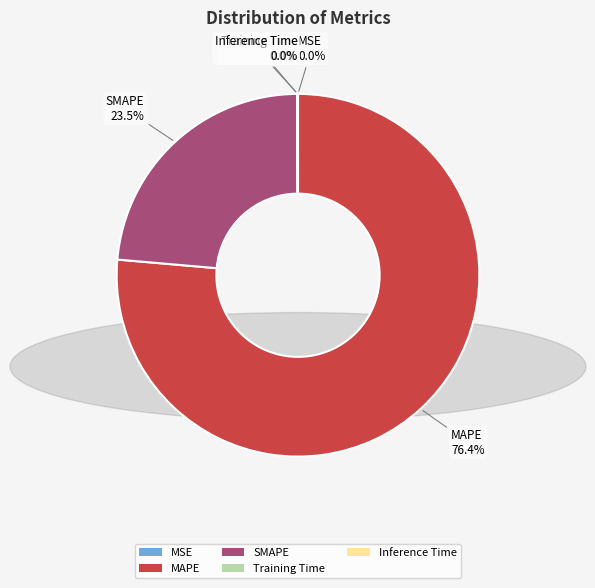

What is the largest slice in the pie chart?

MAPE